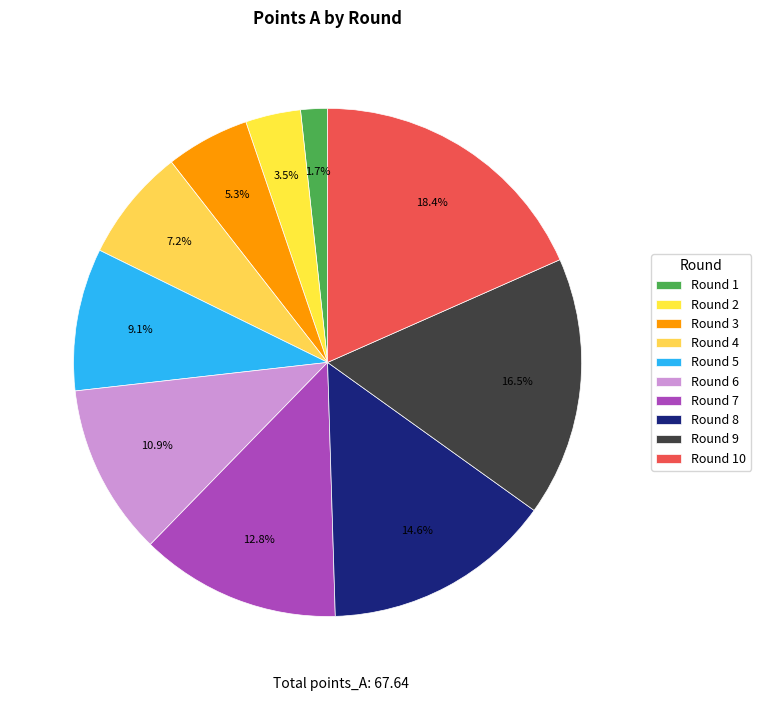

Which has a higher value, Round 10 or Round 8?

Round 10